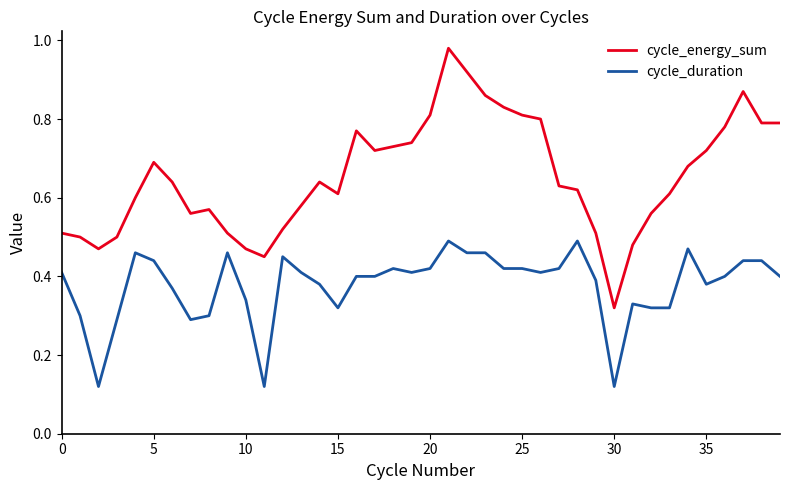

List the series in order of their peak value, lowest first.

cycle_duration, cycle_energy_sum